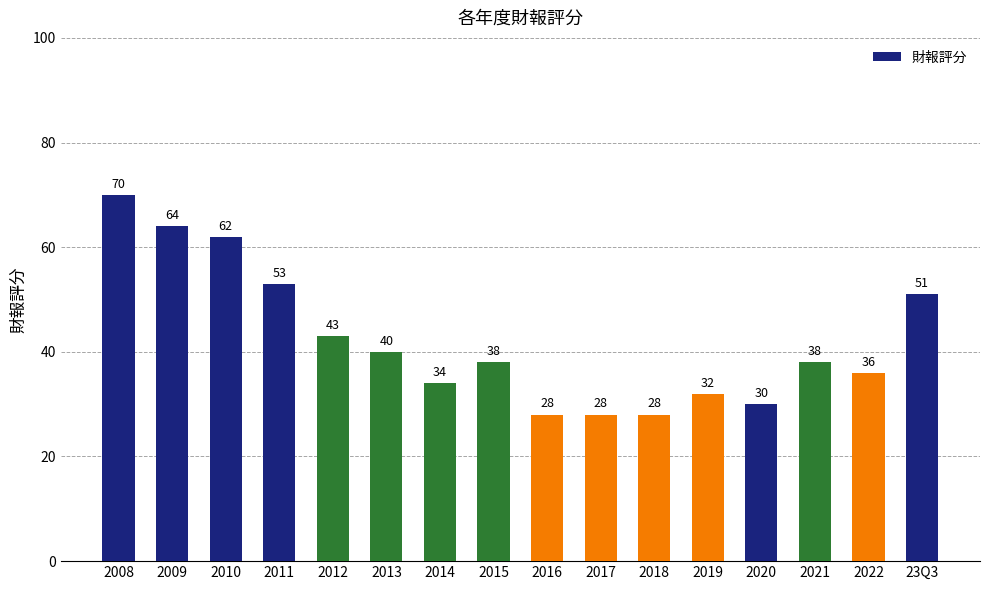

What is the label of the 16th bar from the right?

2008